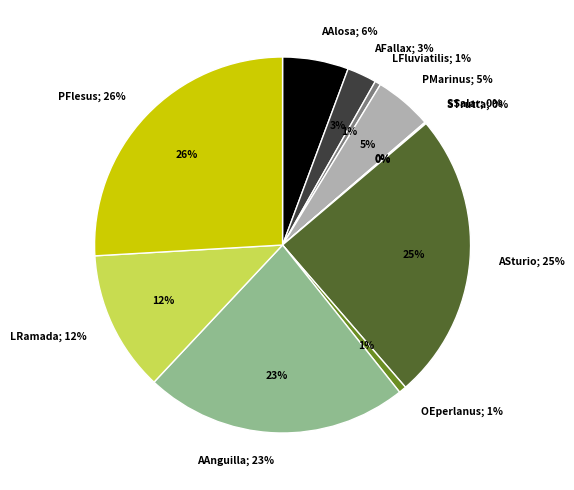

Does any single category account for the majority?

No